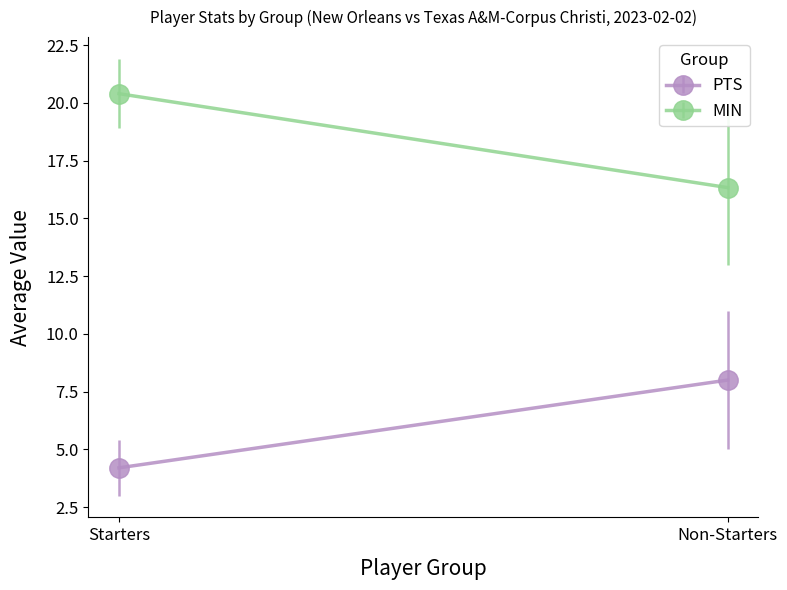

True or false: Non-Starters and Starters cross at least once.

True